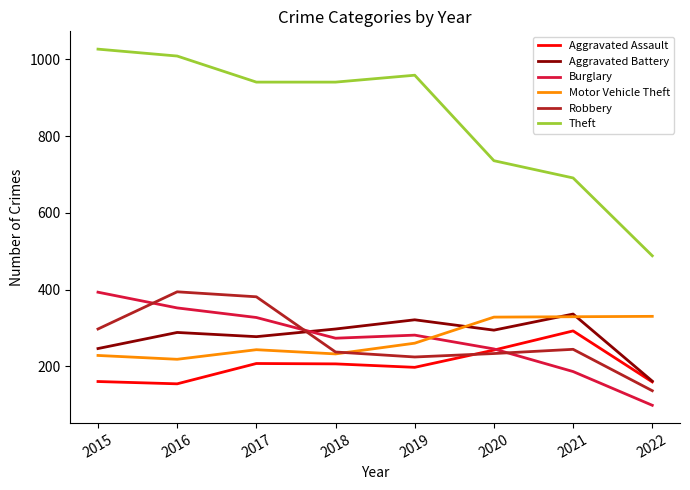

Between which two adjacent categories do Aggravated Battery and Burglary first intersect?

2017 and 2018